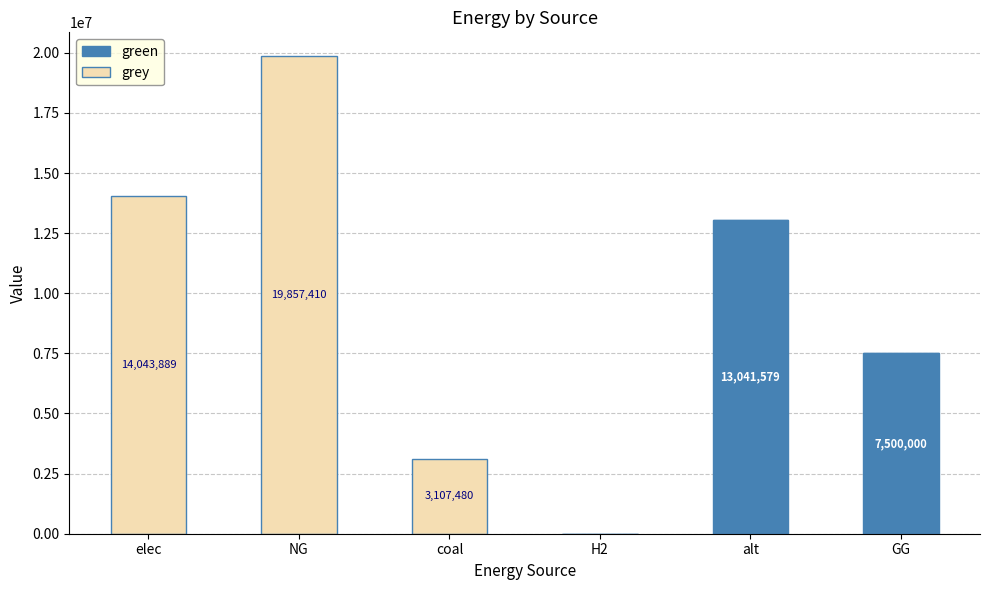

At which category is the sum across all series the highest?

NG